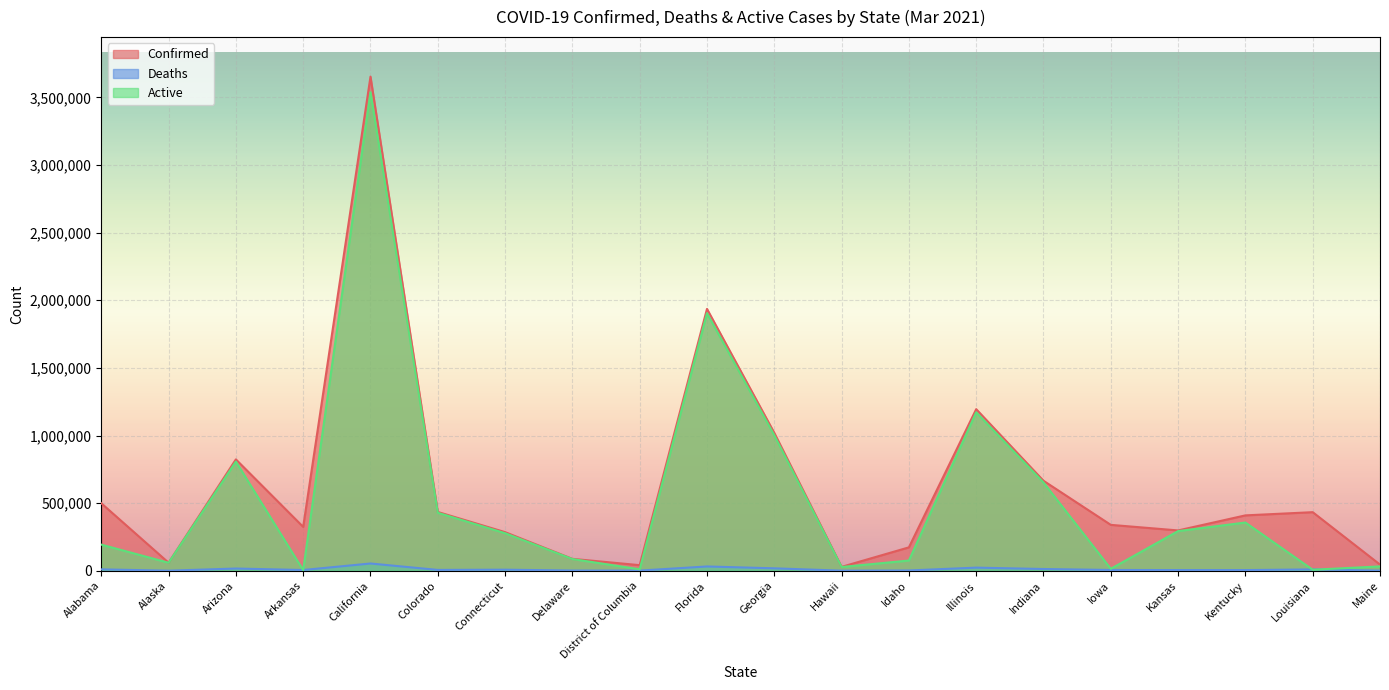

What is the minimum value shown in the chart?

305